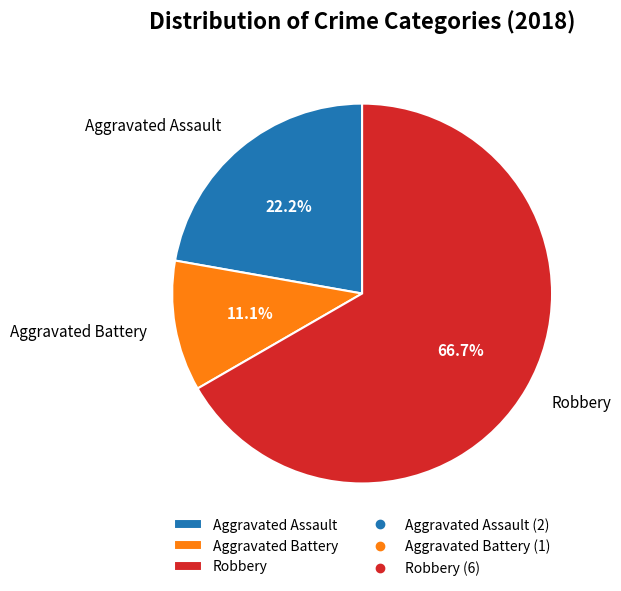

How many slices are in this pie chart?

3